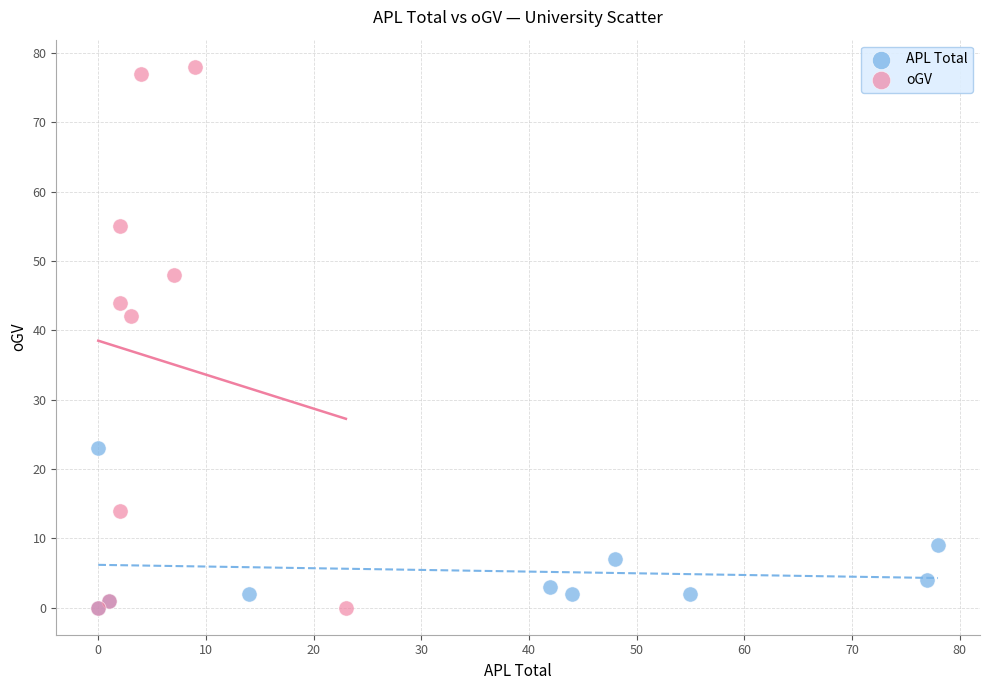

Which series reaches the maximum Y coordinate?

oGV